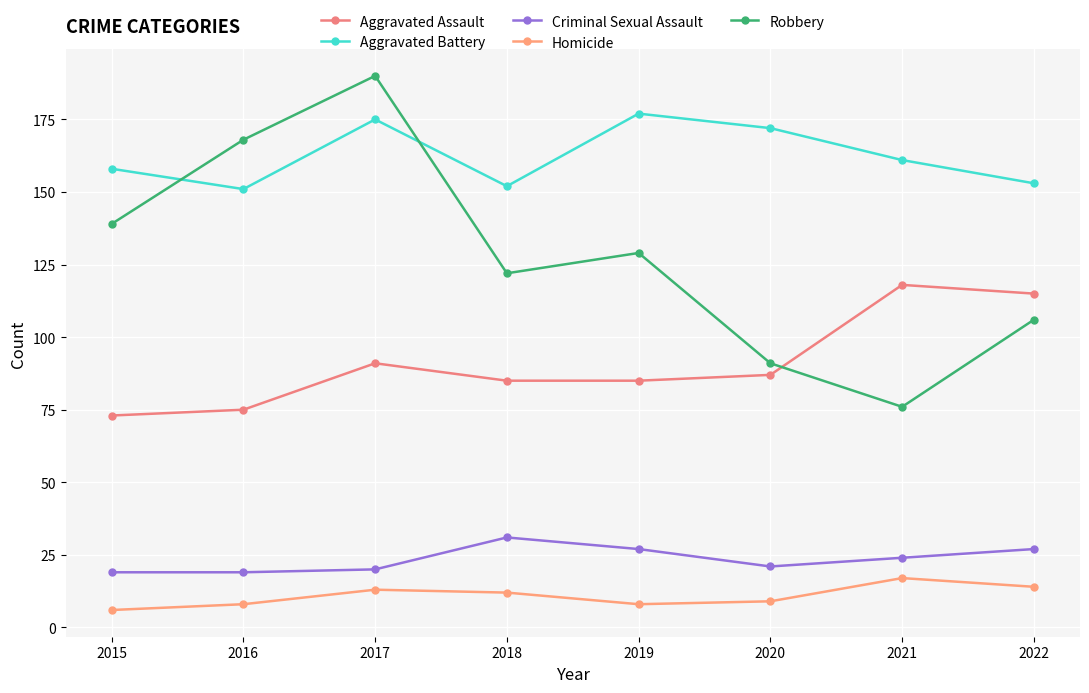

Is the value of Robbery at 2015 greater than the value of Aggravated Assault at 2019?

Yes